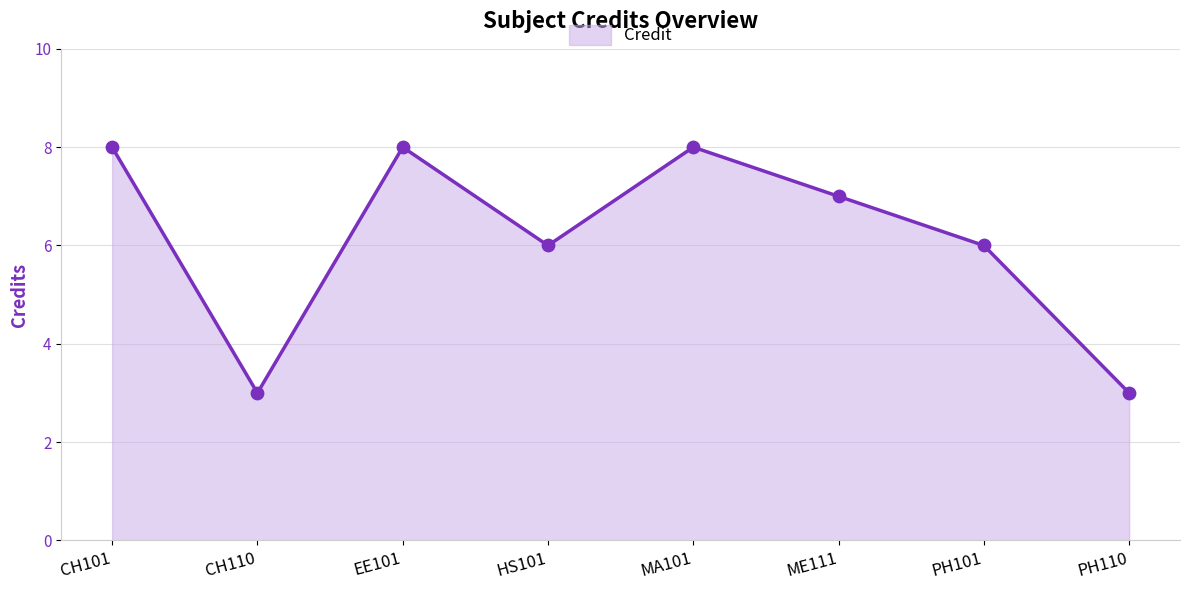

Approximately how many times larger is the value at MA101 compared to ME111?

1.1